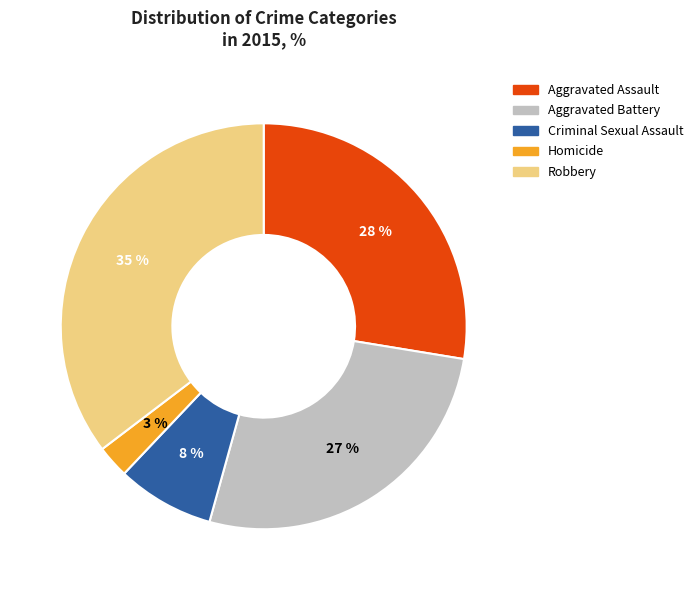

Is it true that Robbery is 27% of the pie?

False